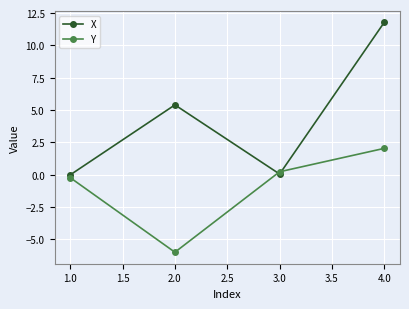

True or false: Y has a value of 2.0 at 4.0.

True